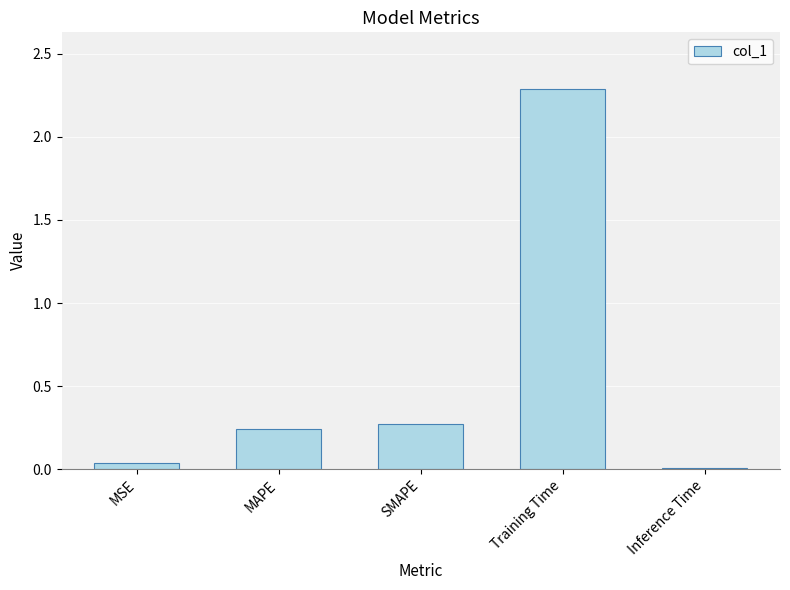

Rank the categories by value from lowest to highest.

Inference Time, MSE, MAPE, SMAPE, Training Time